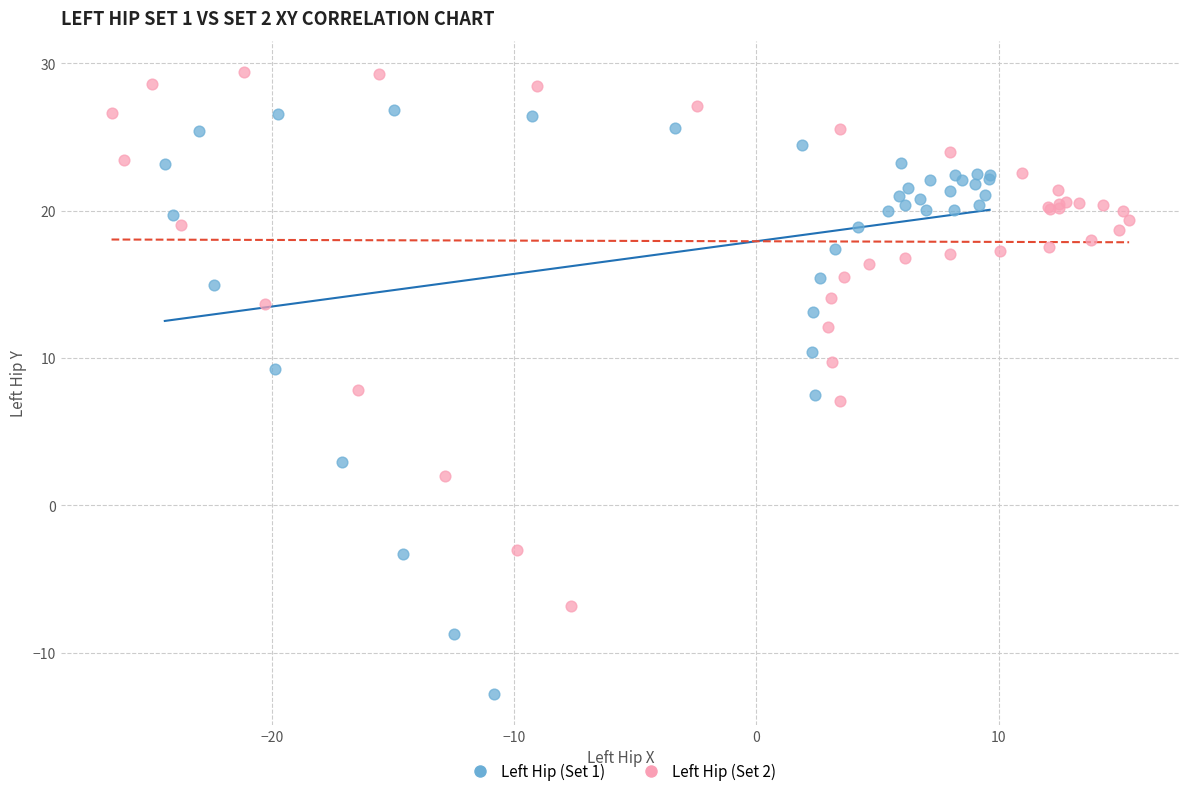

Which series has the largest Y range (max minus min)?

Left Hip (Set 1)